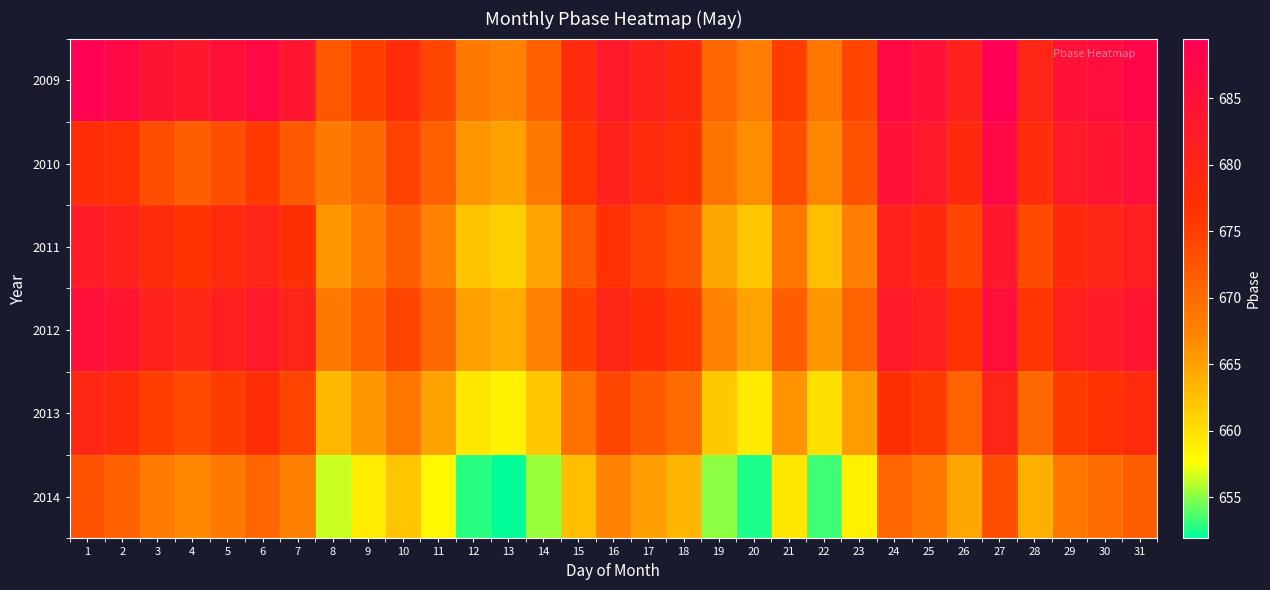

Which label corresponds to the smallest value in the chart?

13